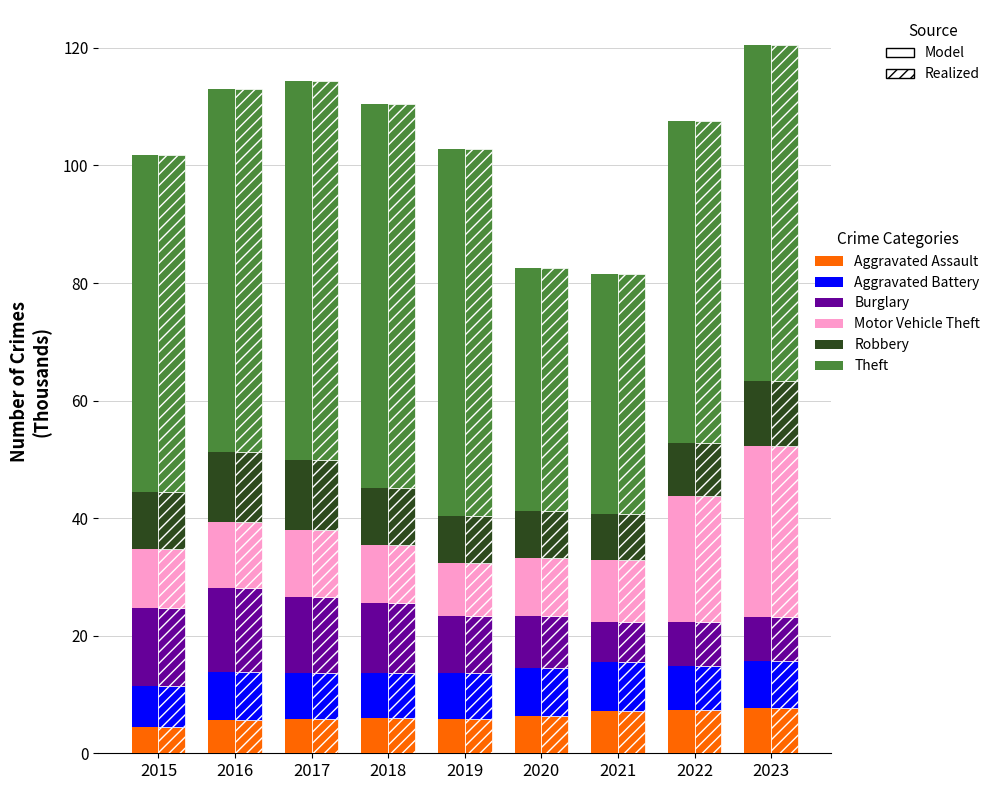

Which has a higher value, 2019 or 2016?

2019